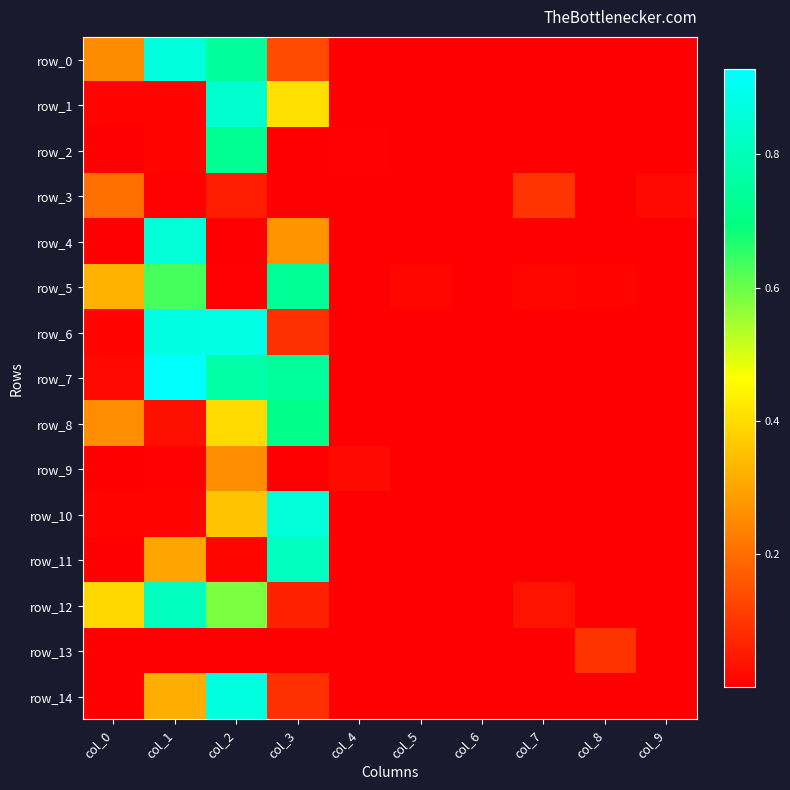

What is the sum of the row_14 values at col_3 and col_2?

1.0